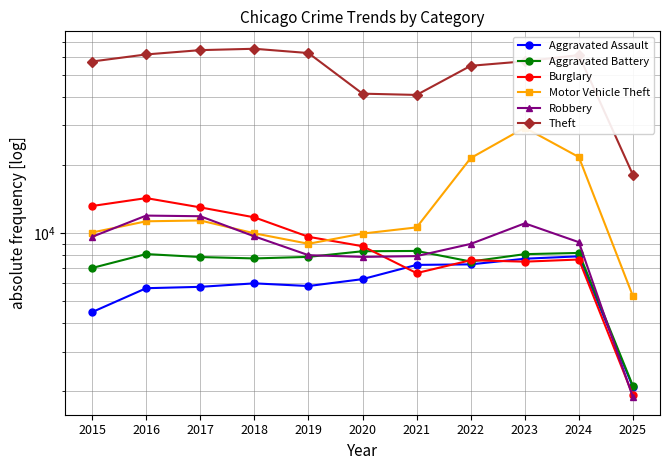

The value of Burglary at 2022 is 12409. True or false?

False